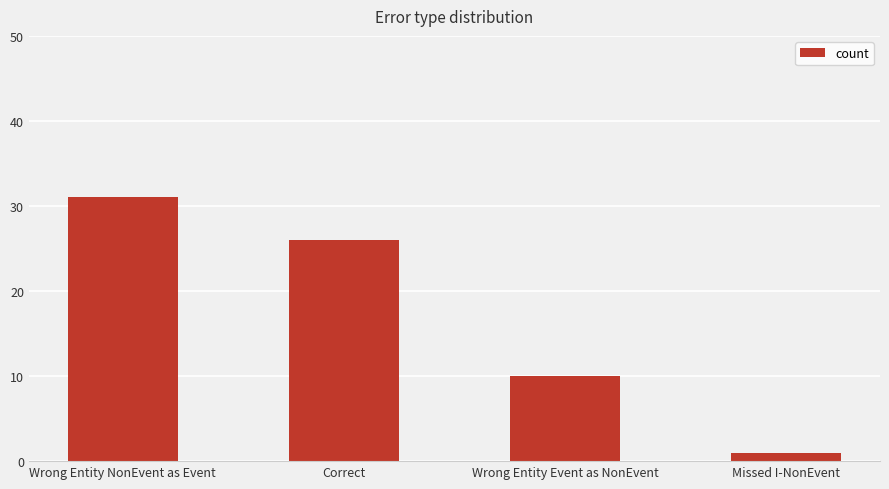

Are the bars horizontal?

No